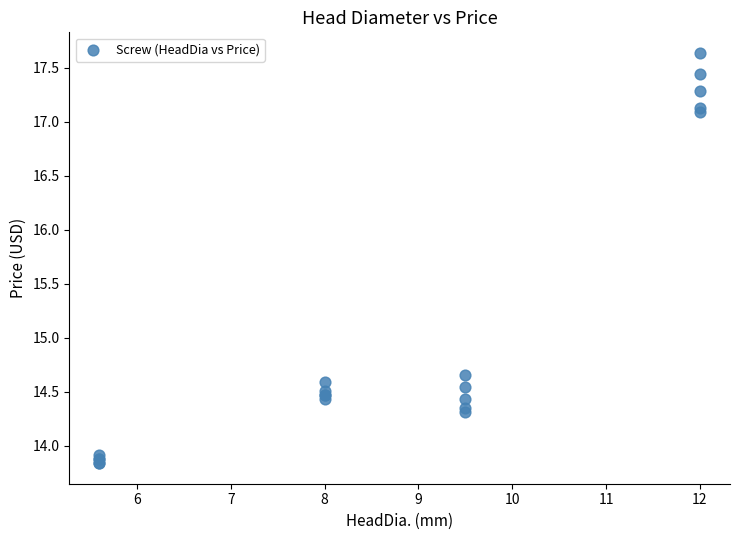

What Y value in the scatter plot is closest to 15?

14.7